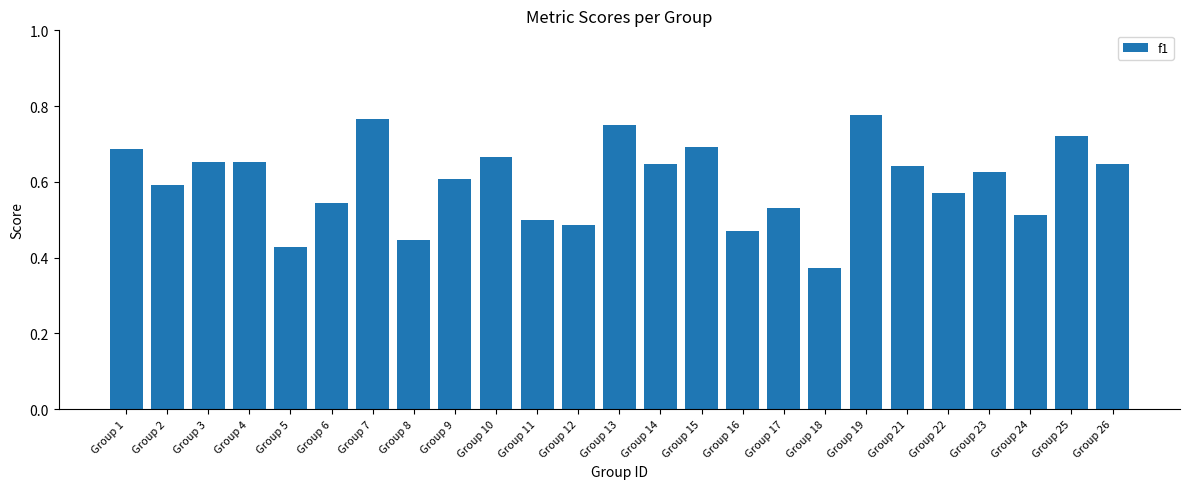

What is the sum of all values?

15.0